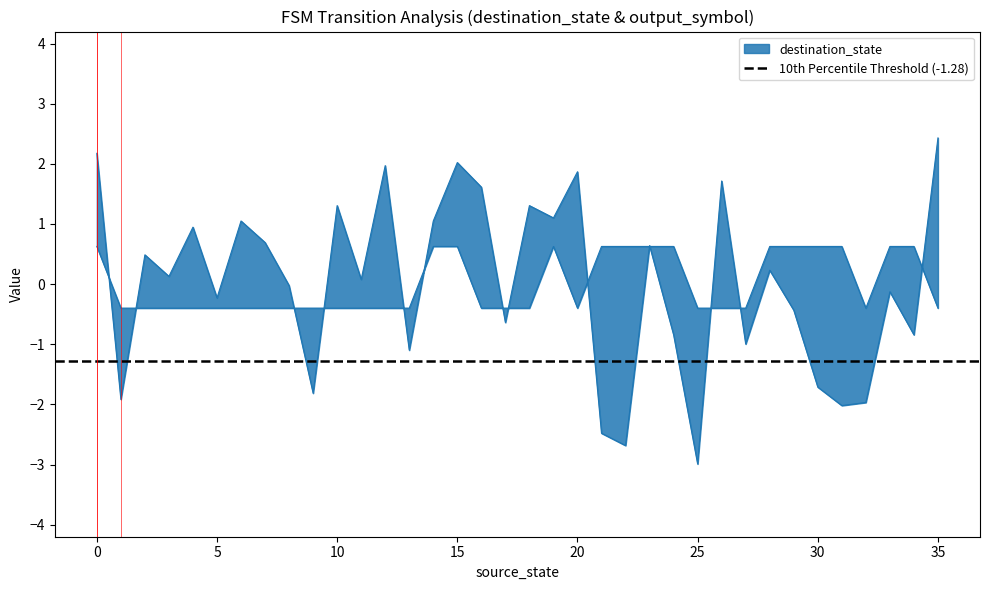

The value of output_symbol at 27 is -0.4. True or false?

True